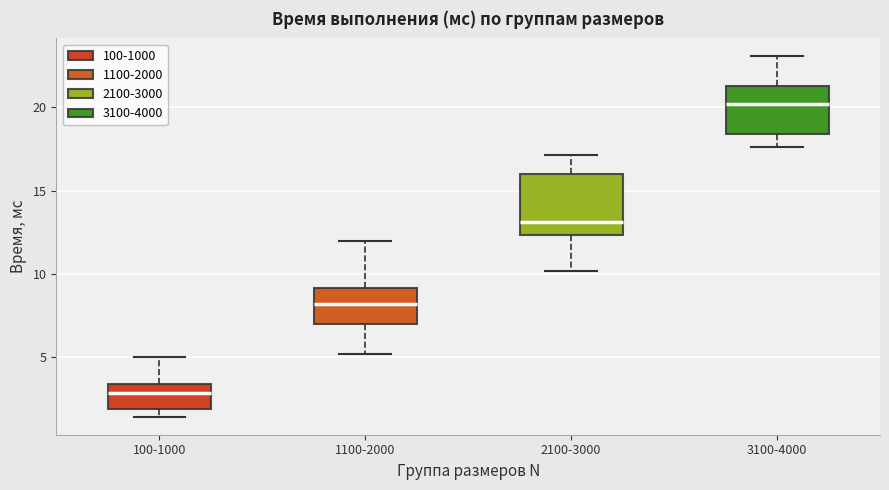

Which box's median line is the highest?

3100-4000